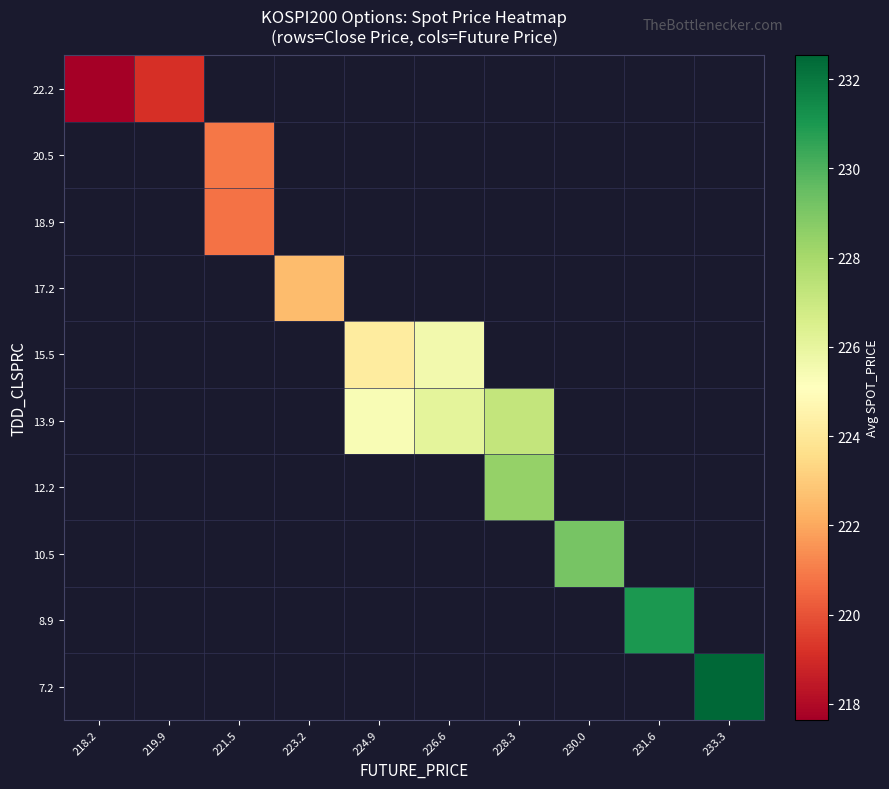

Is the value of 22.2 at 221.5 greater than the value of 7.2 at 221.5?

No